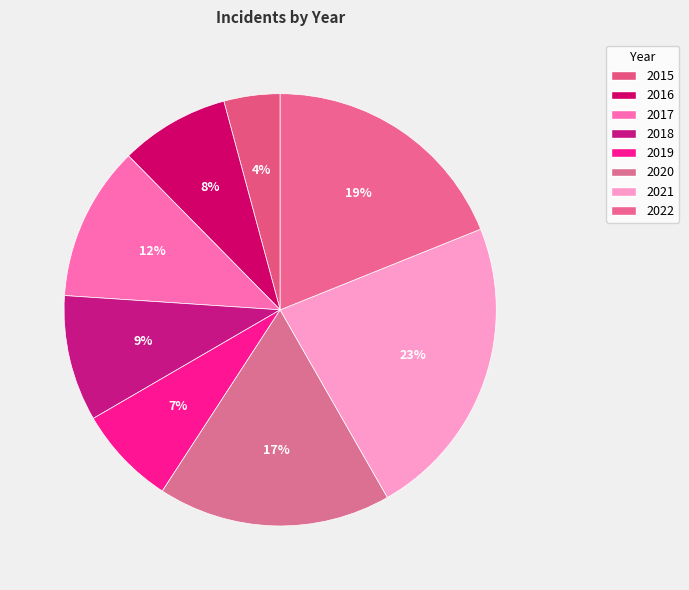

To the nearest percent, what is the combined percentage of 2021 and 2019?

30%